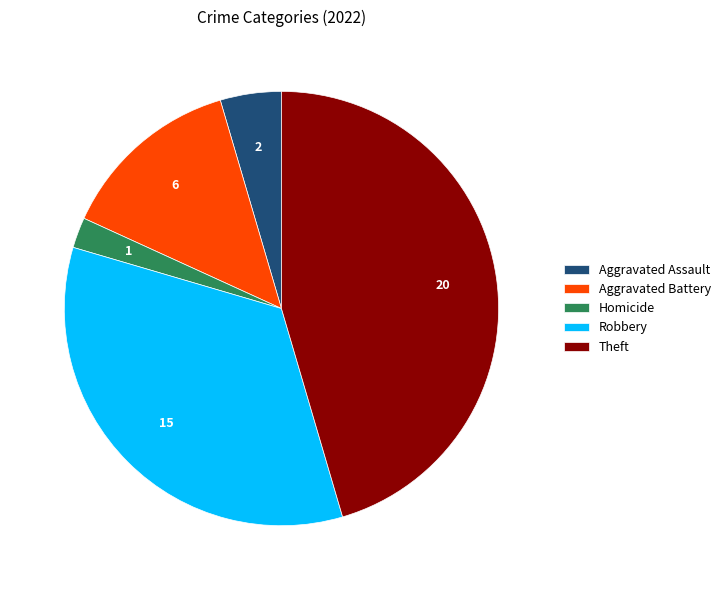

Does Aggravated Battery account for over 50% of the chart?

No